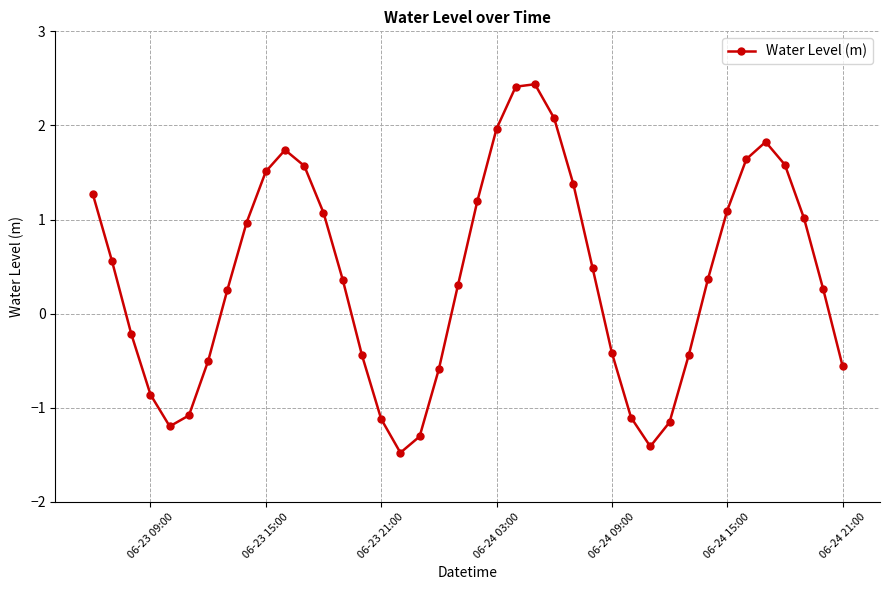

What is the value of the 39th point from the left?

0.3